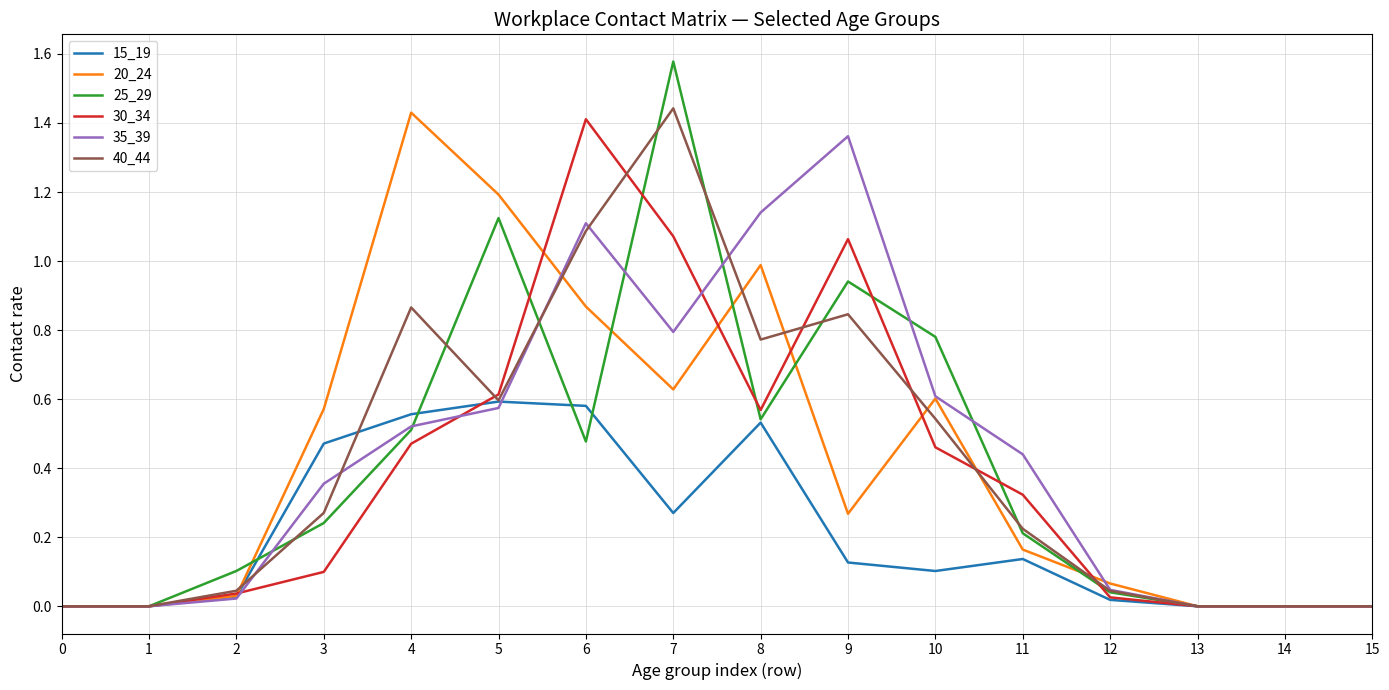

What is the sum of all 15_19 values?

3.4